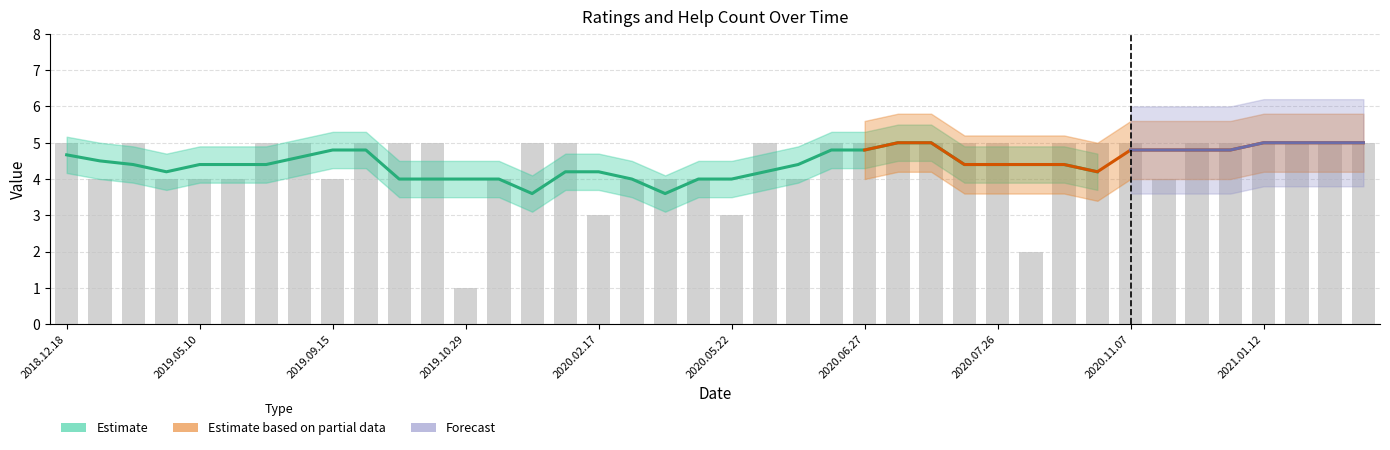

How many groups of bars are there?

40